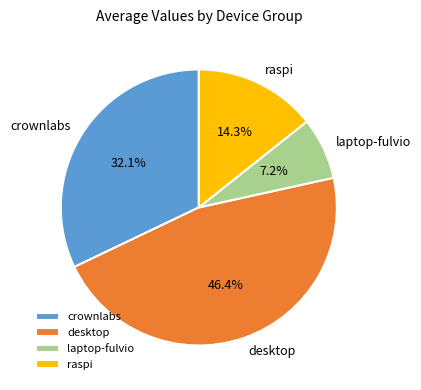

To the nearest percent, what percentage of the pie is crownlabs?

32%